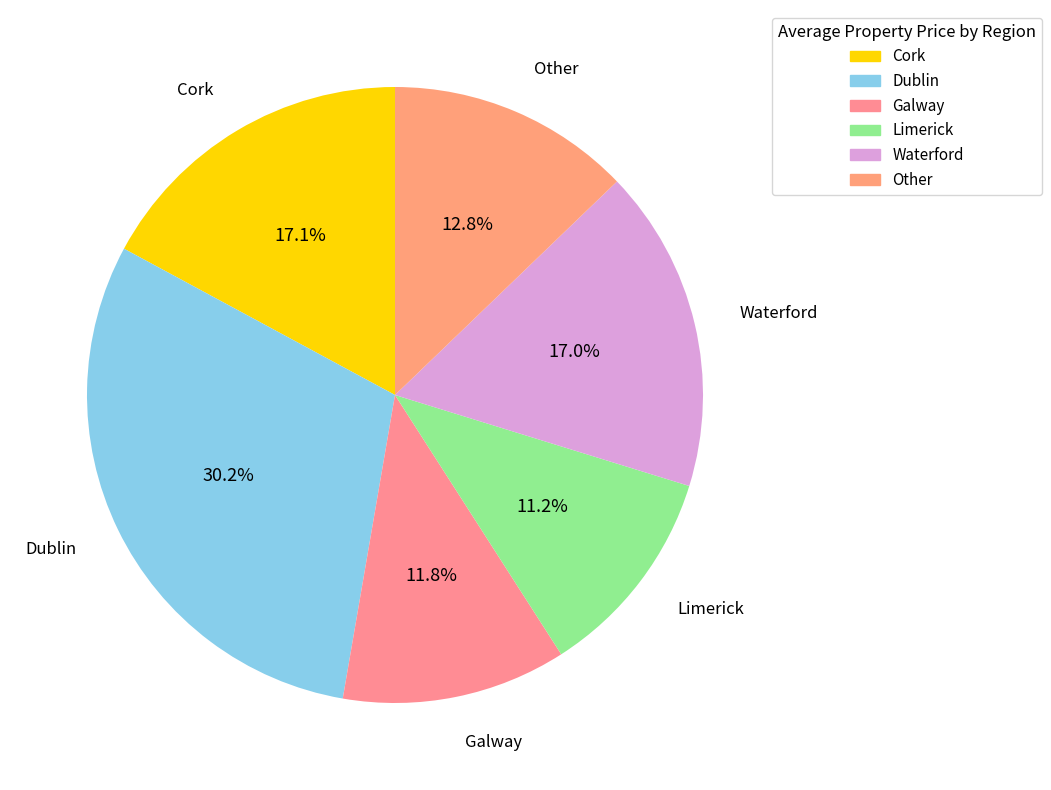

Which slice is the smallest?

Limerick